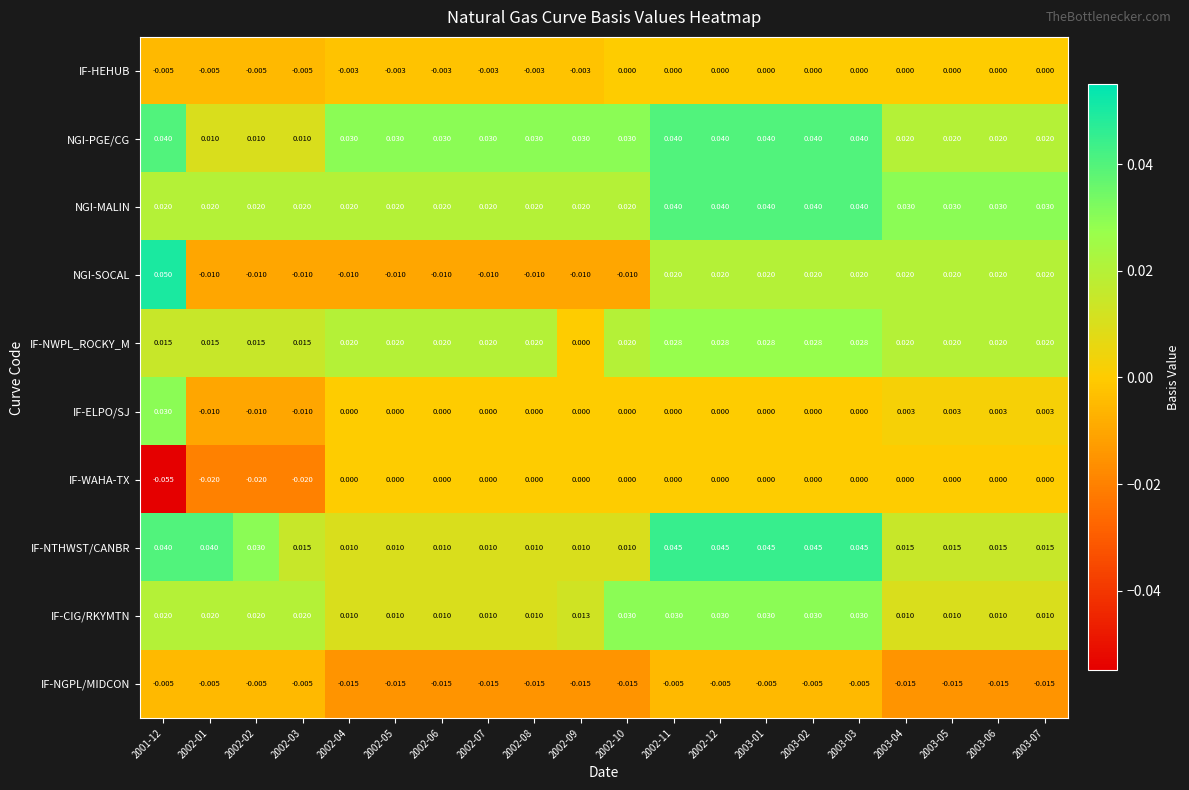

Which series has the largest total across all categories?

NGI-PGE/CG